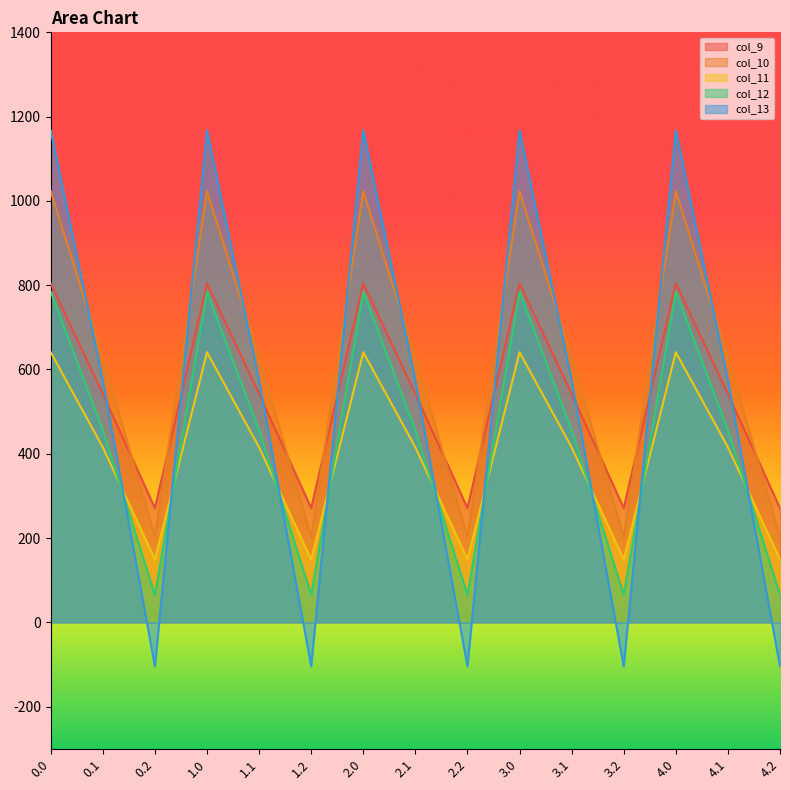

Is it true that col_9 equals 542.1 at 0.1?

True